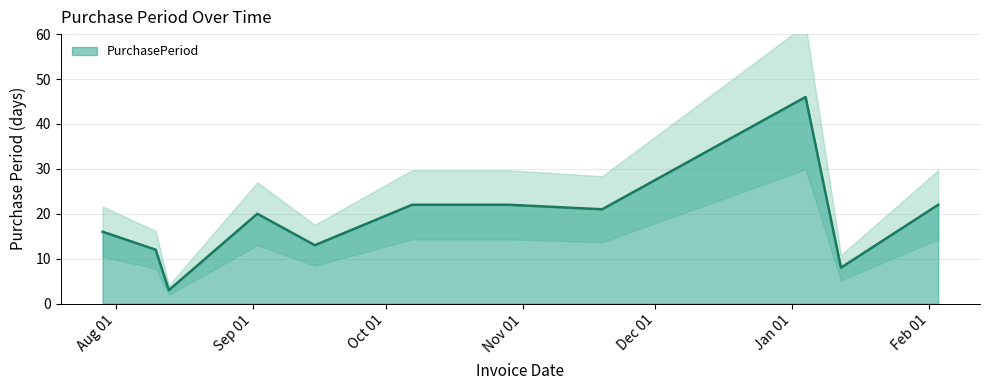

What is the value of the 8th point from the left?

21